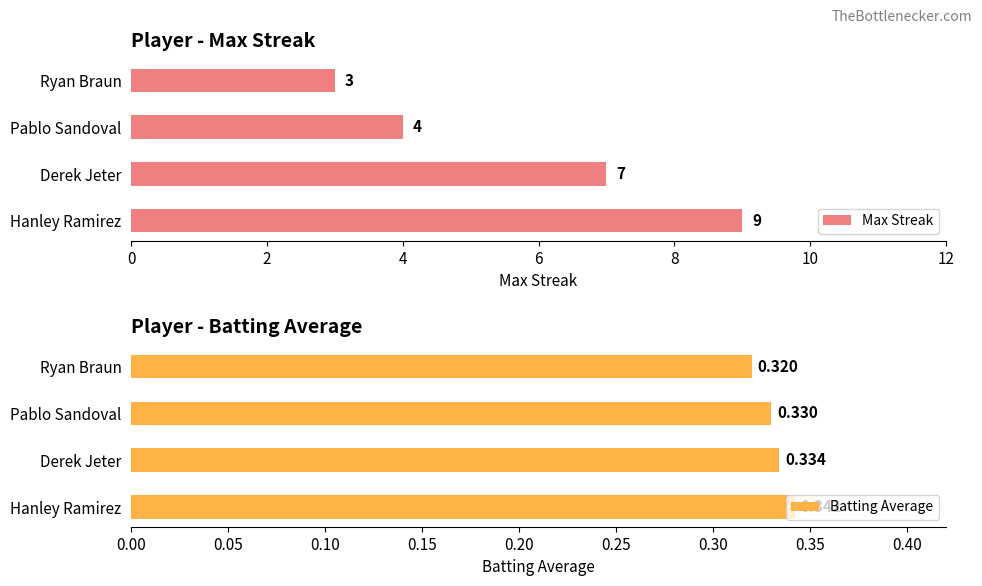

List the labels in order of Max Streak value, smallest first.

Ryan Braun, Pablo Sandoval, Derek Jeter, Hanley Ramirez